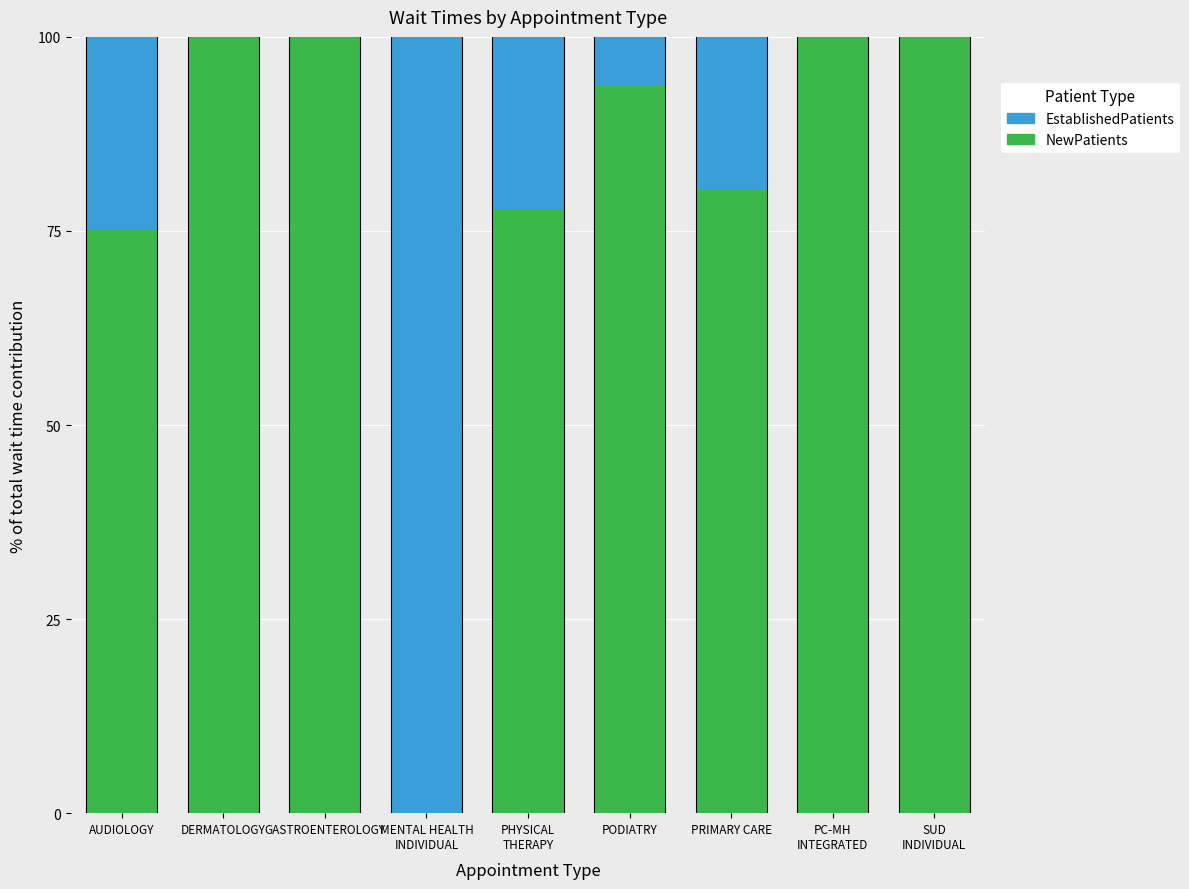

What is the maximum value for NewPatients?

100.0